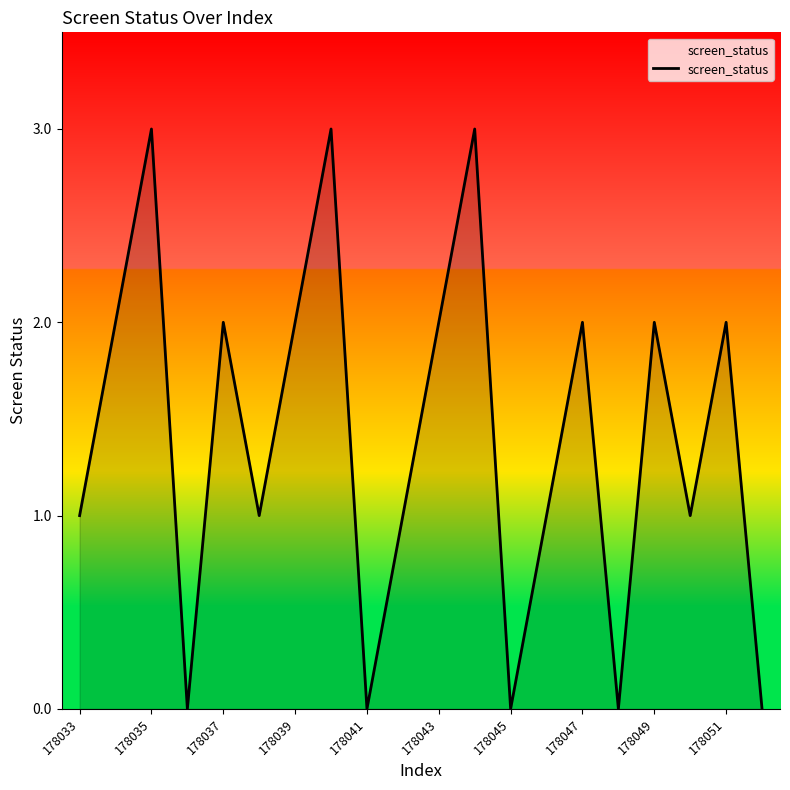

What is the greatest value displayed?

3